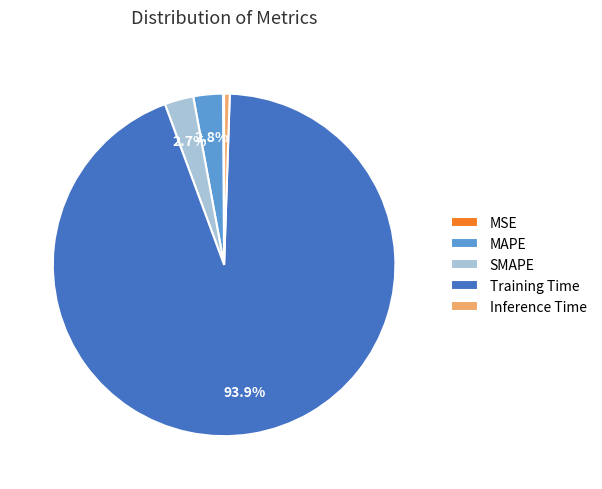

What is the majority slice?

Training Time